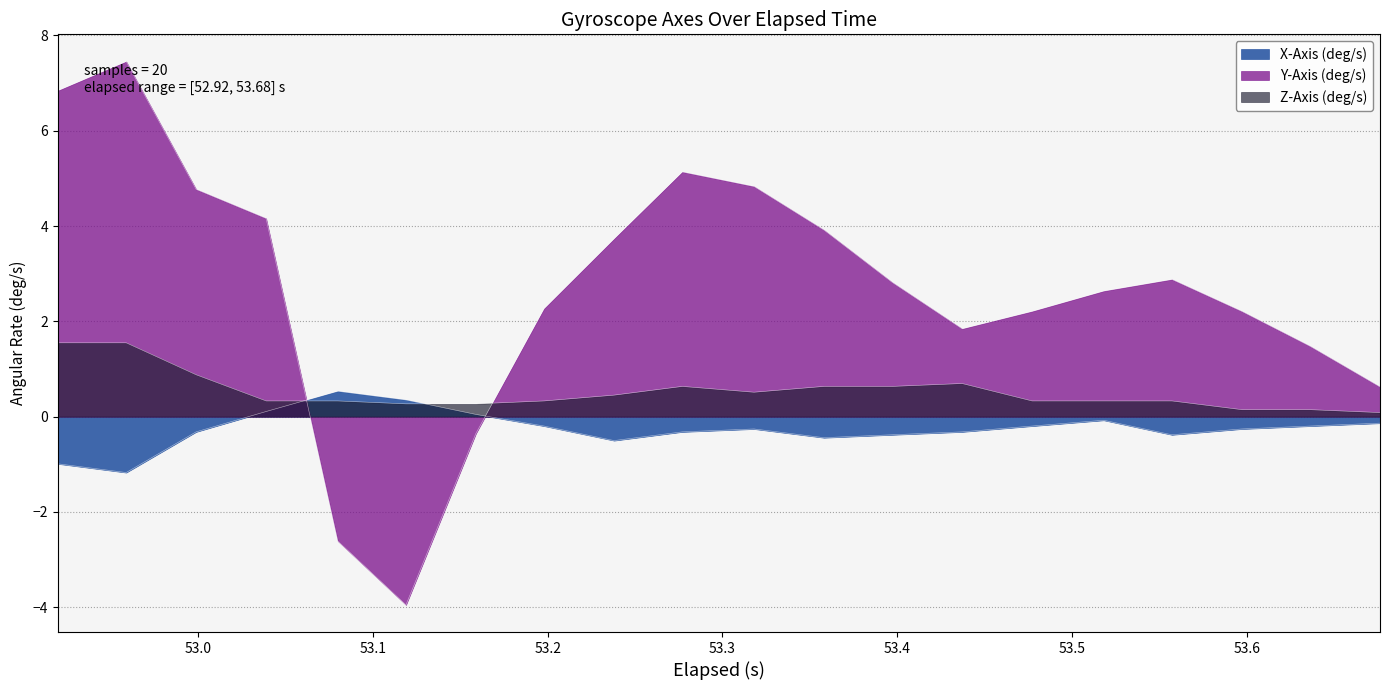

True or false: X-Axis (deg/s) has a value of -0.2 at 53.6.

True